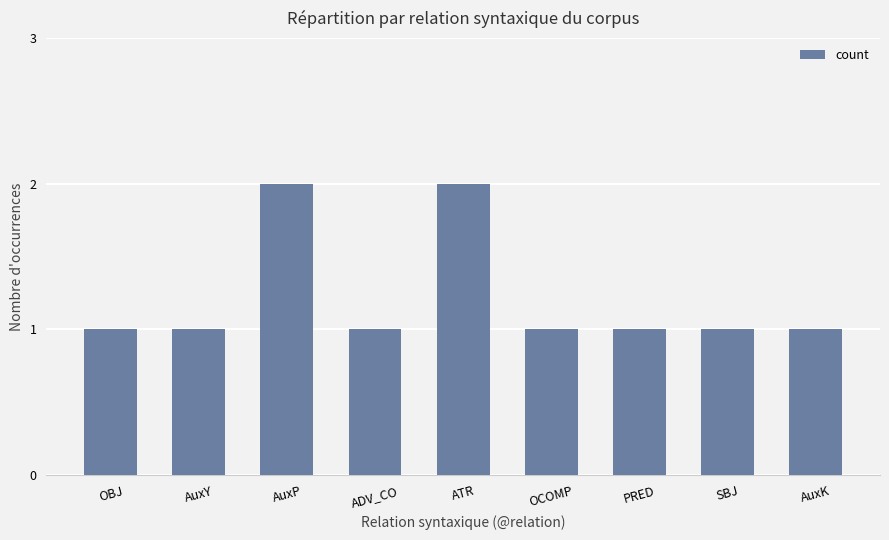

Reading left to right, list all the values displayed in this chart.

OBJ=1	AuxY=1	AuxP=2	ADV_CO=1	ATR=2	OCOMP=1	PRED=1	SBJ=1	AuxK=1